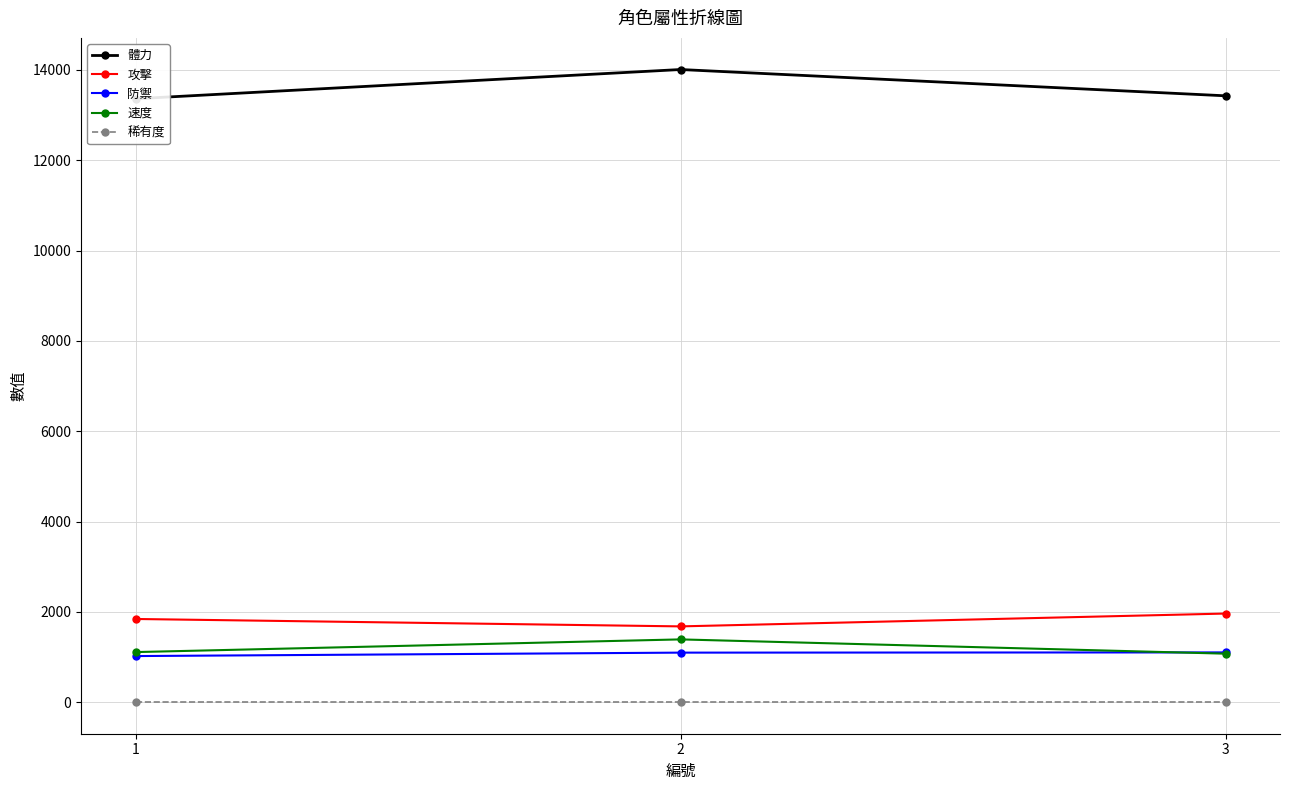

How many 速度 values are between 1077 and 1393?

3